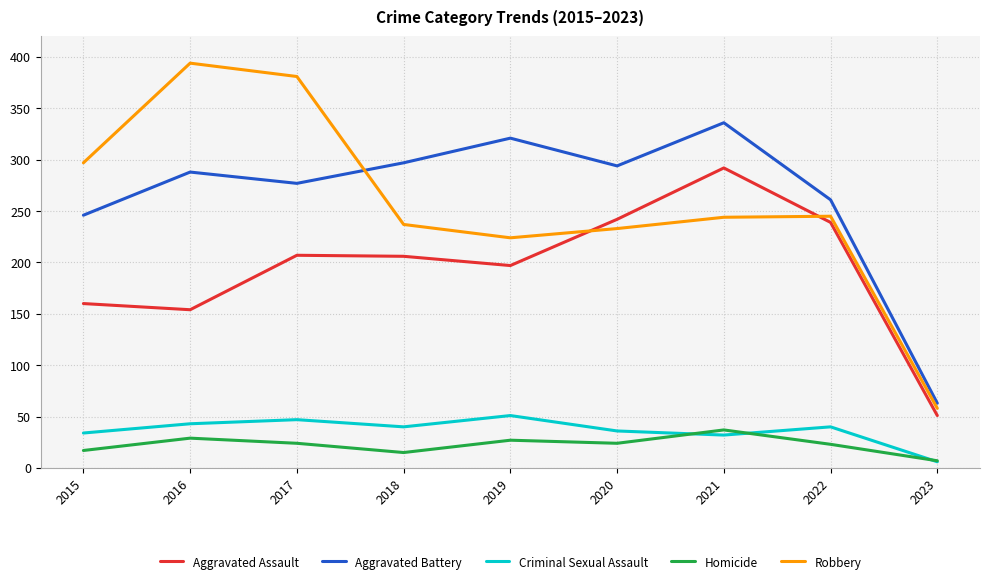

Between which two adjacent categories do Robbery and Aggravated Battery first intersect?

2017 and 2018